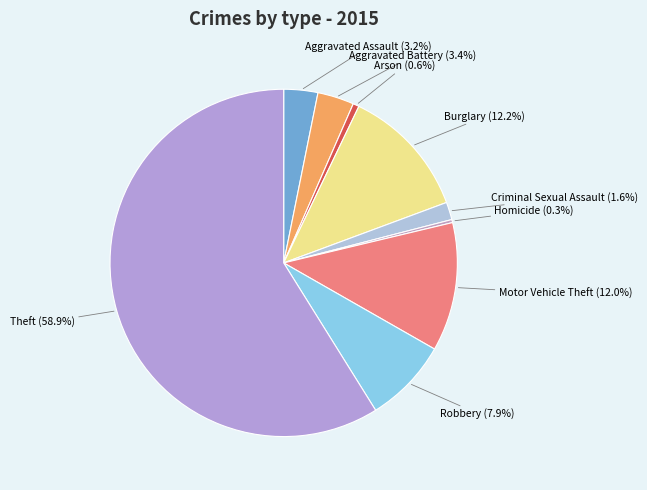

What is the total percentage of Aggravated Battery and Theft?

62.3%